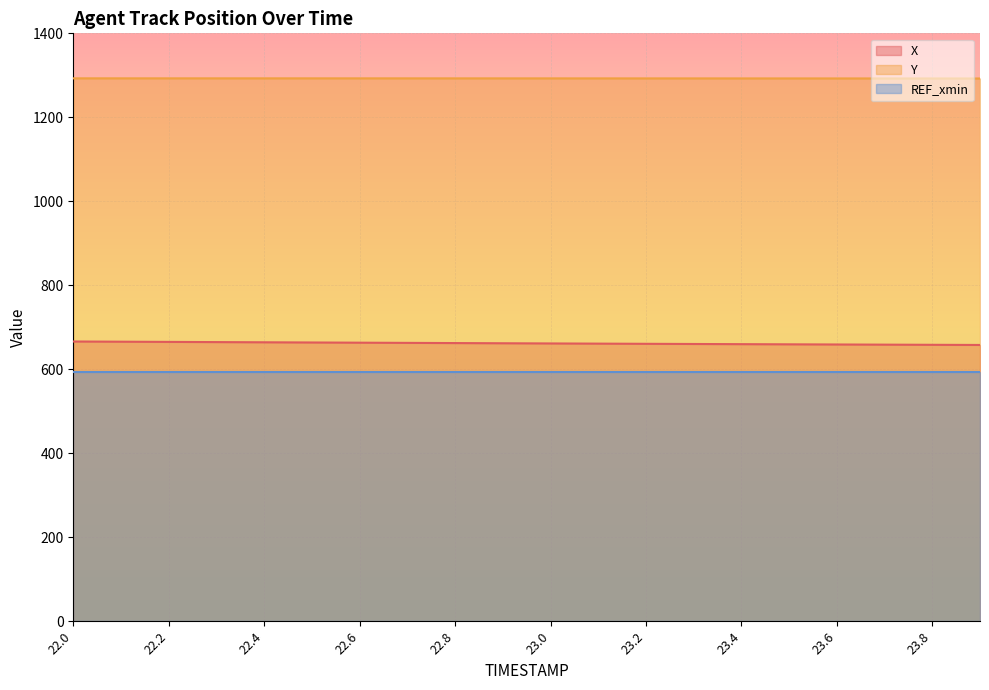

What is the difference between the highest and lowest values at 23.0?

698.2